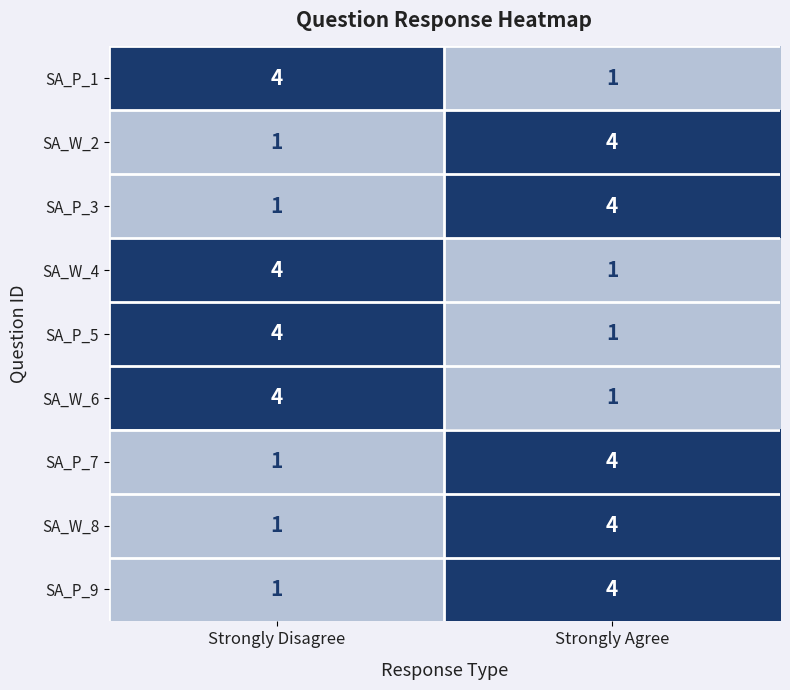

Is it true that SA_P_5 equals 2 at Strongly Disagree?

False